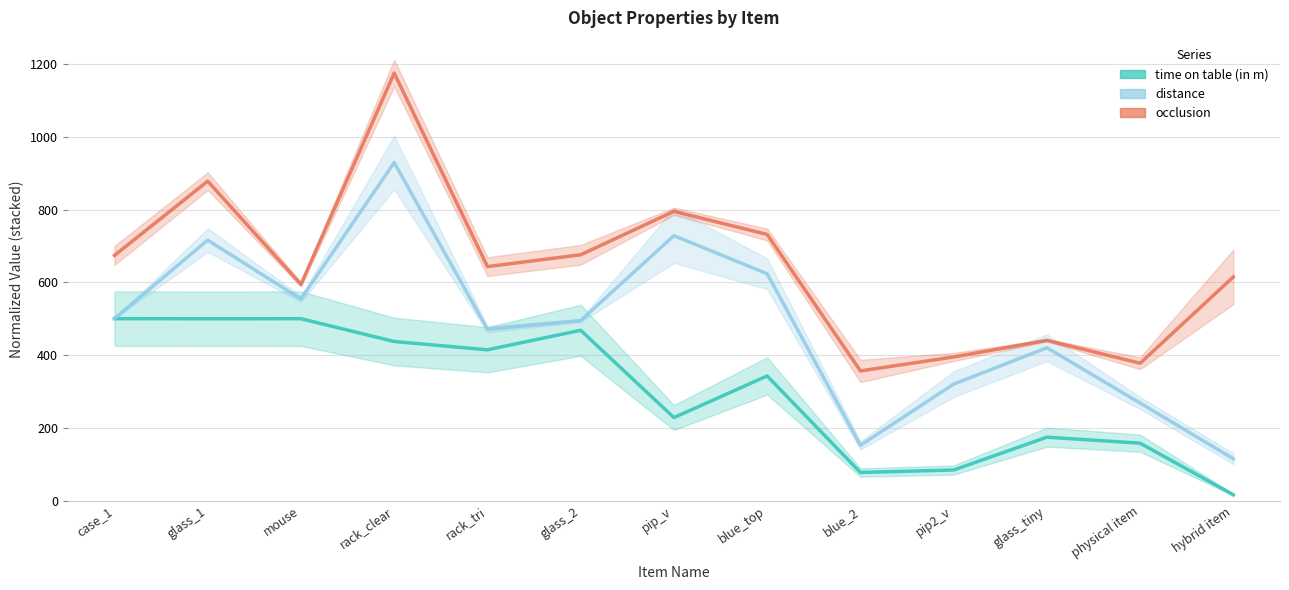

True or false: time on table (in m) and occlusion cross at least once.

False